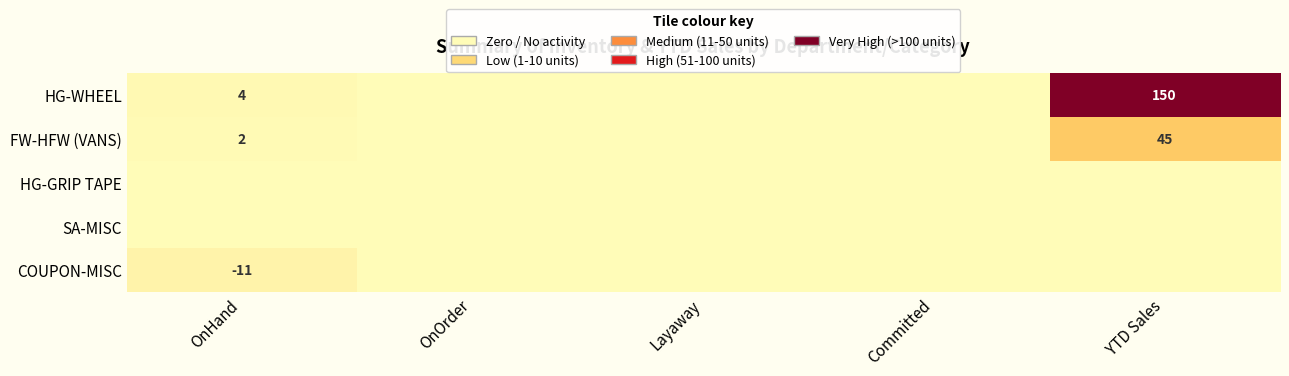

Count the number of categories in the chart.

5